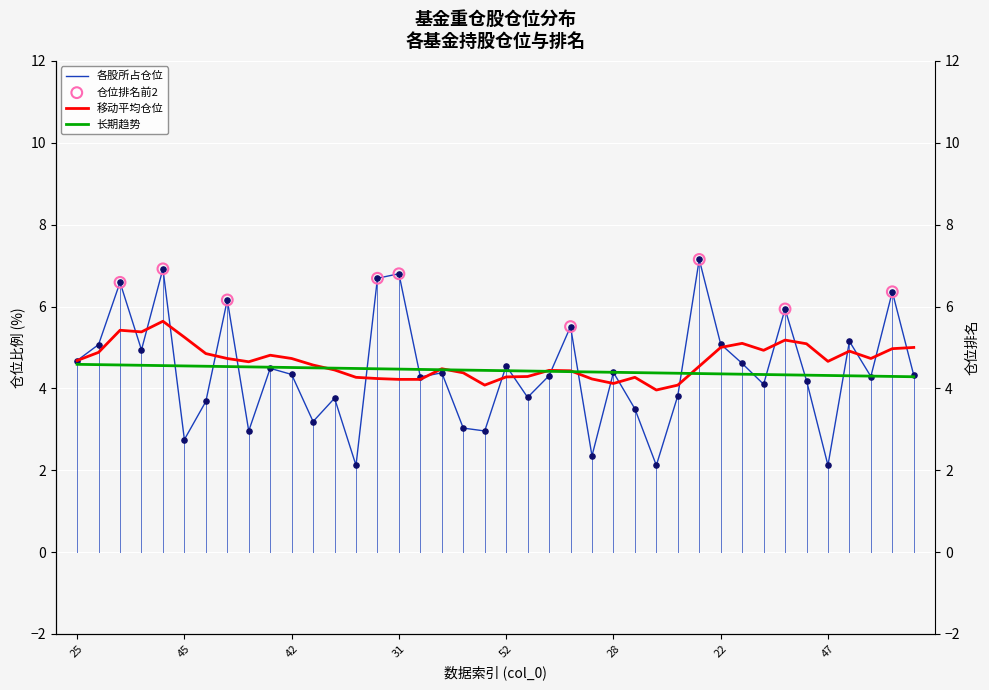

What is the ratio of the value at 58 to the value at 49?

1.4